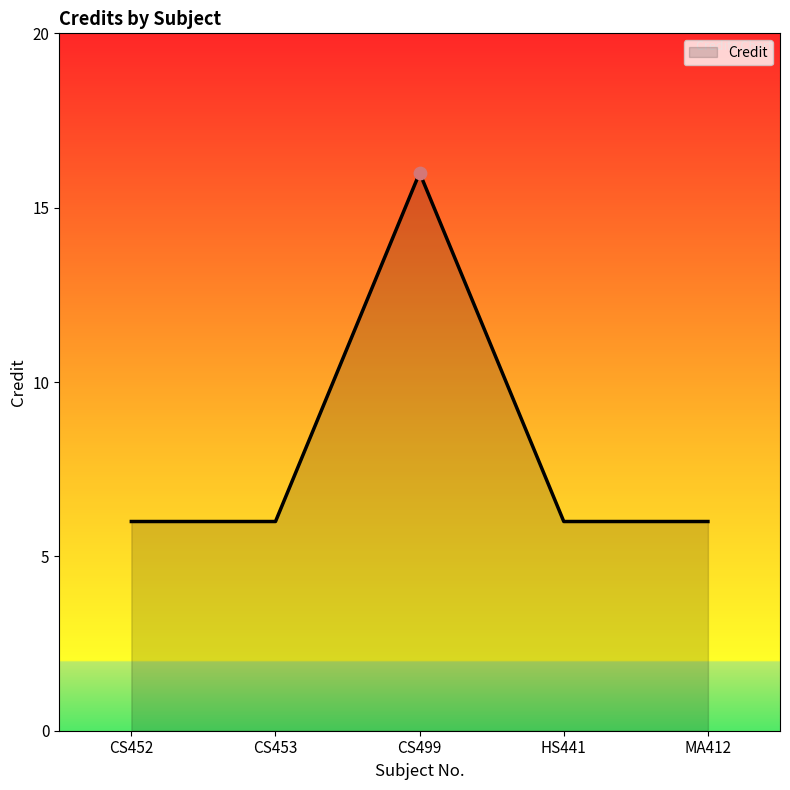

Approximately how many times larger is the value at CS452 compared to HS441?

1.0